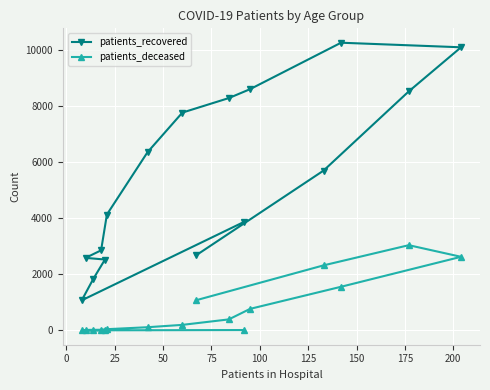

Rank the series by their maximum value, from lowest to highest.

patients_deceased, patients_recovered